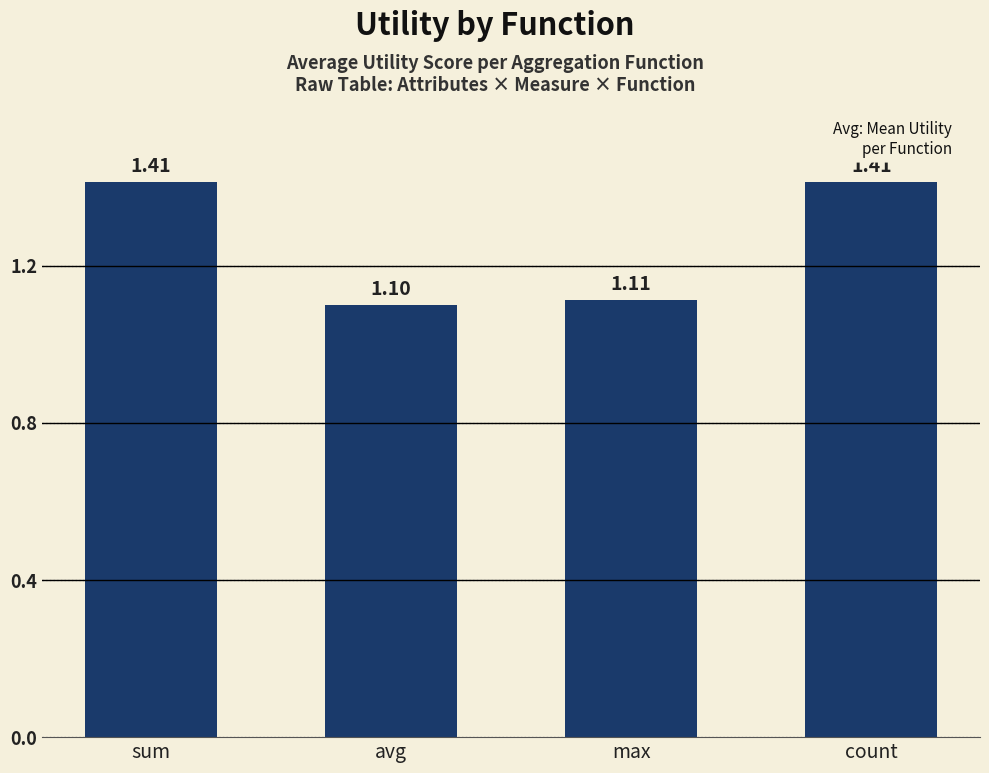

At which category does the chart reach its minimum across all series?

avg